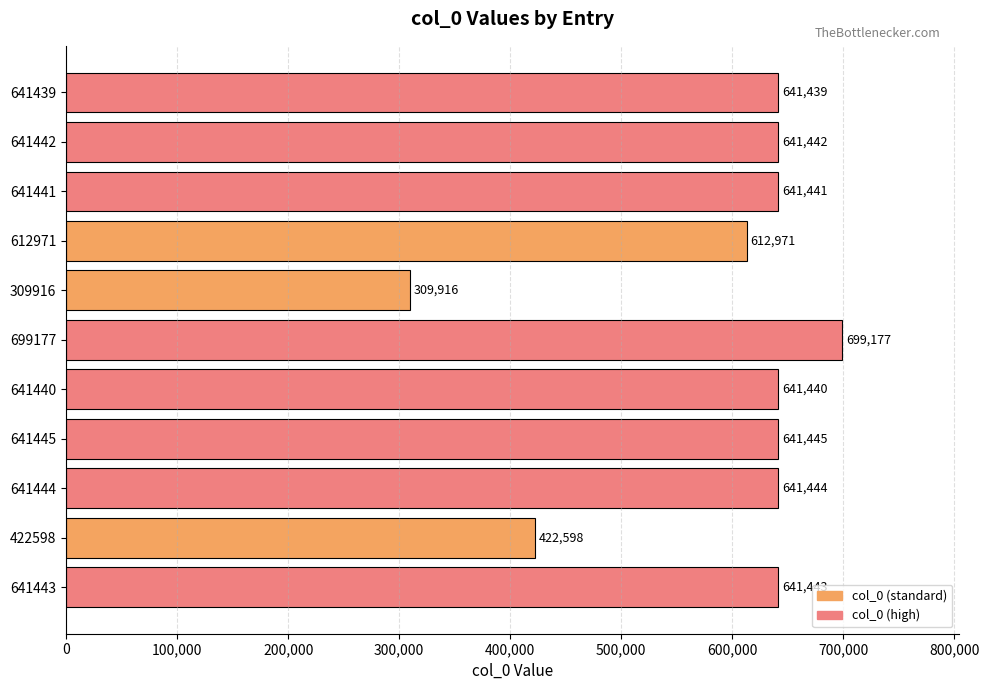

List the labels in order of value, largest first.

699177, 641445, 641444, 641443, 641442, 641441, 641440, 641439, 612971, 422598, 309916